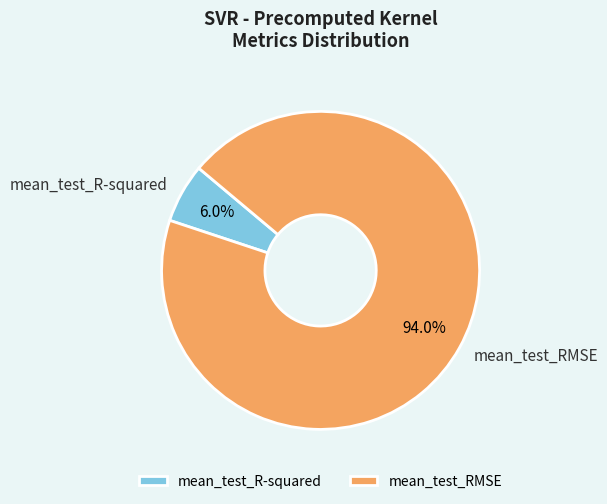

Is there a majority slice in this chart?

Yes